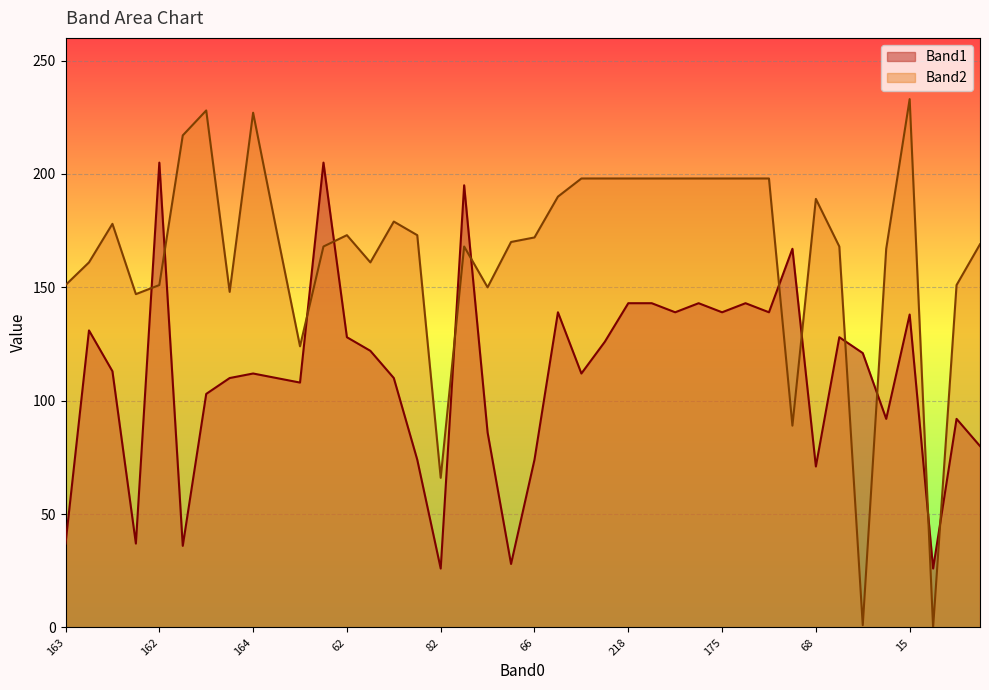

Which series has the largest range (max minus min)?

Band2